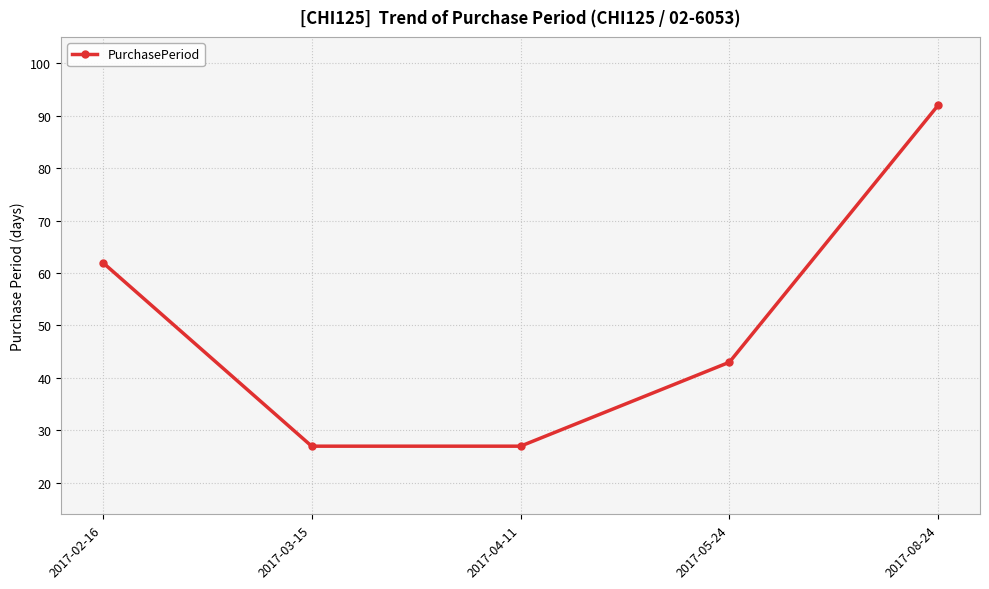

Read the value at 2017-04-11, to the nearest 5.

25